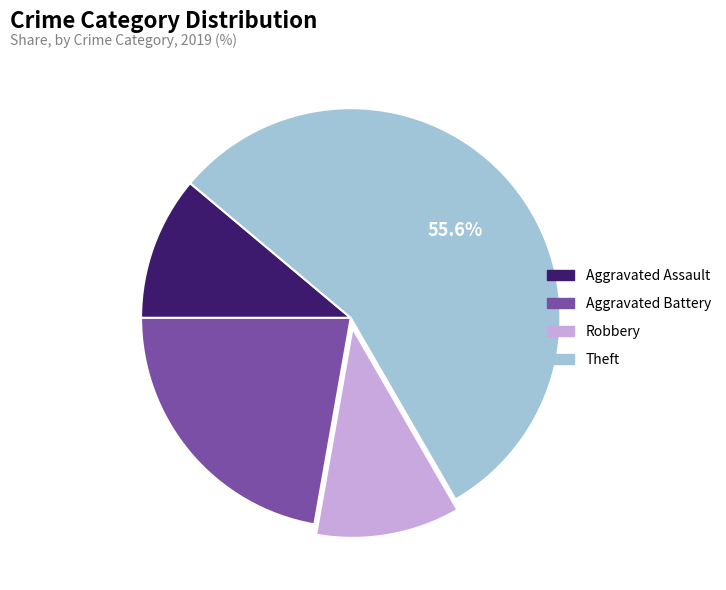

Does Theft represent more than half of the total?

Yes